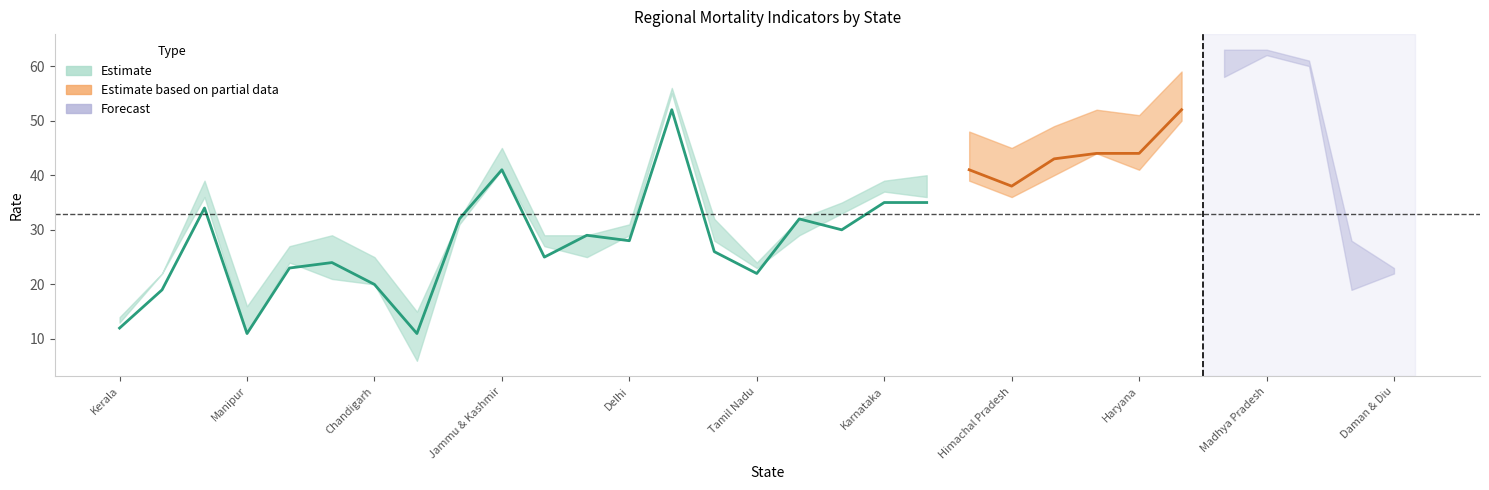

What position from the left is Arunachal Pradesh?

9